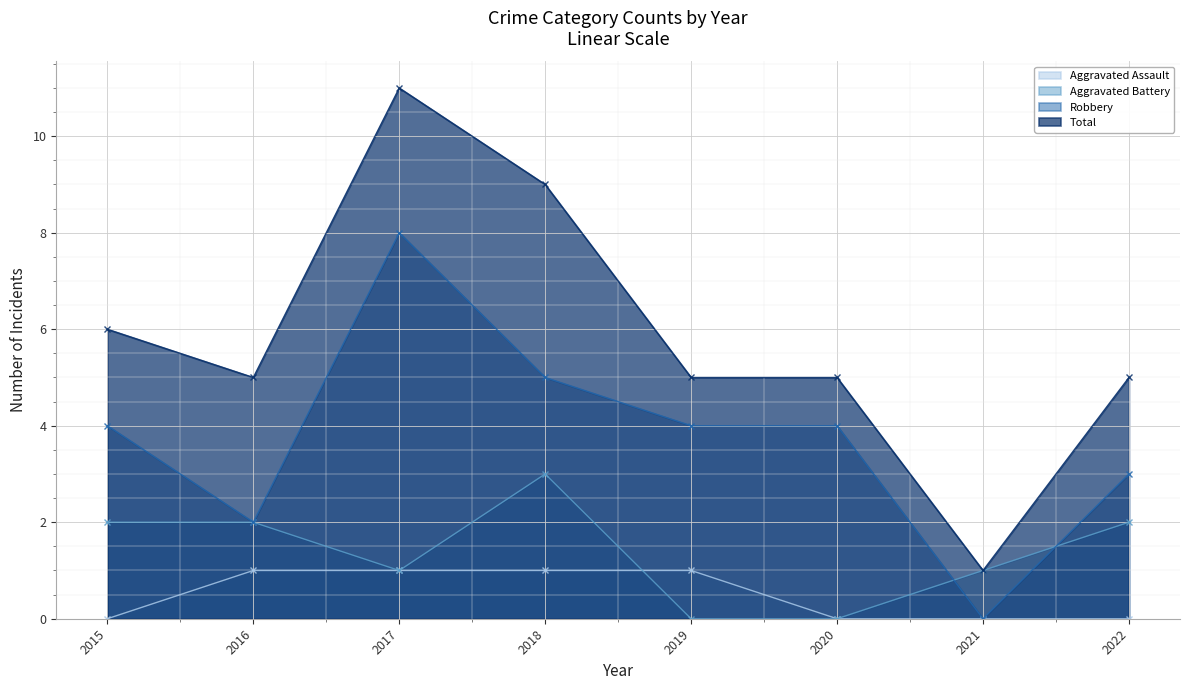

What is the difference between the Aggravated Assault values at 2018 and 2015?

1